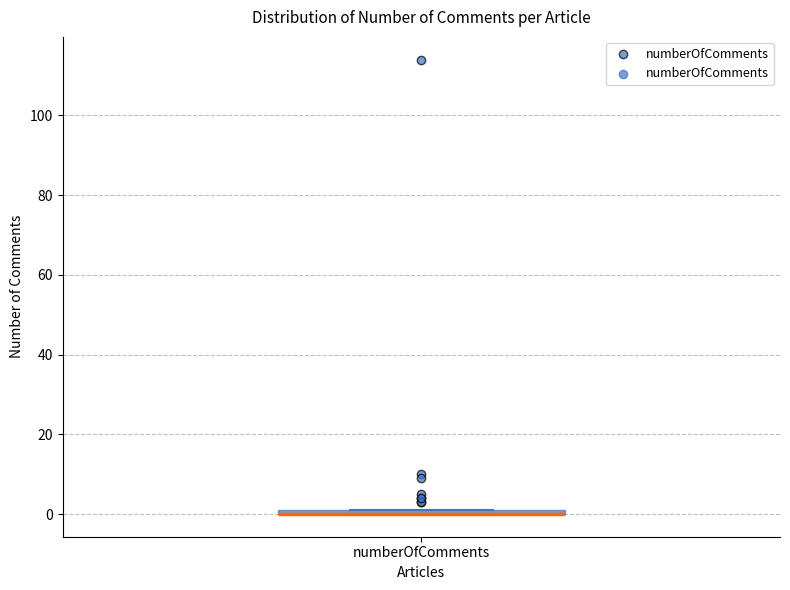

Where is the upper edge of the box for numberOfComments on the y-axis? The values are not printed on the chart, so give them approximately, as read against the axis.

2